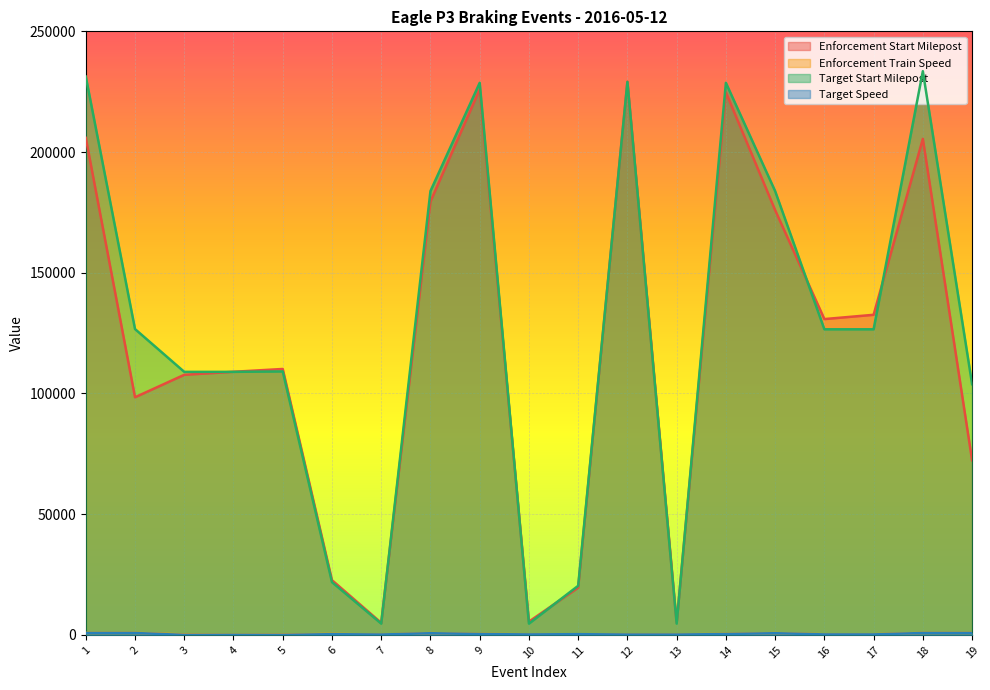

What is the value of the Target Start Milepost point at the 19th from the left?

103864